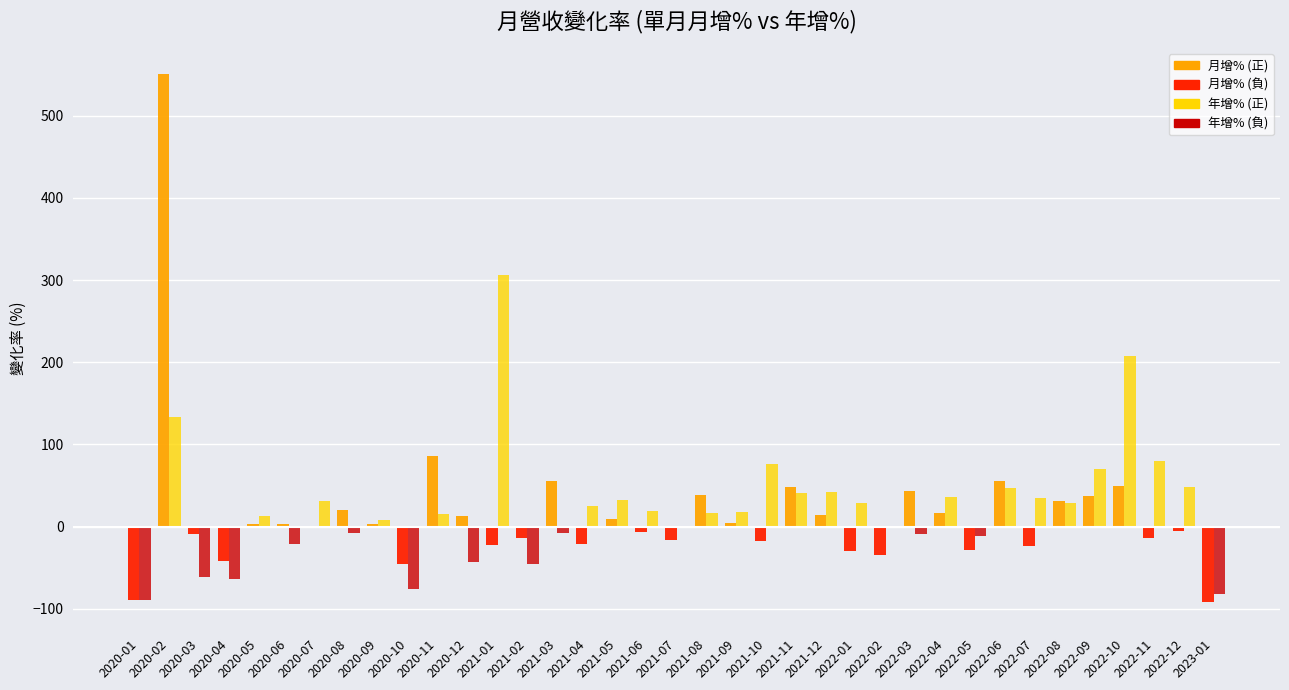

Is the value of 單月營收年增(%) at 2021-11 greater than the value of 單月營收月增(%) at 2021-09?

Yes